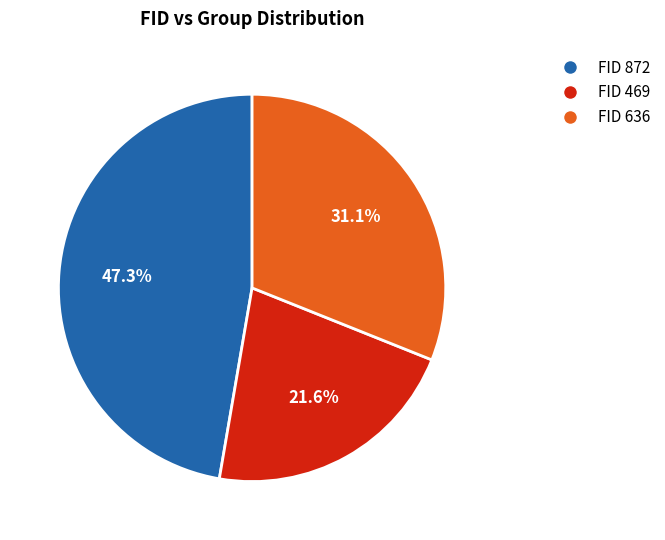

Is the sum of FID 872 and FID 636 greater than half?

Yes